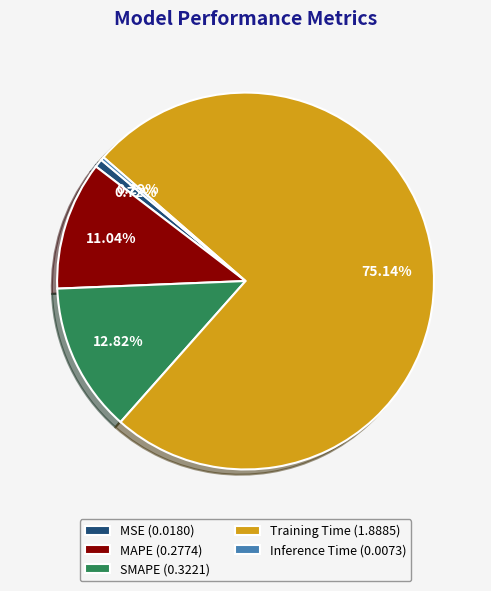

The Inference Time slice represents 0% of the pie. True or false?

True